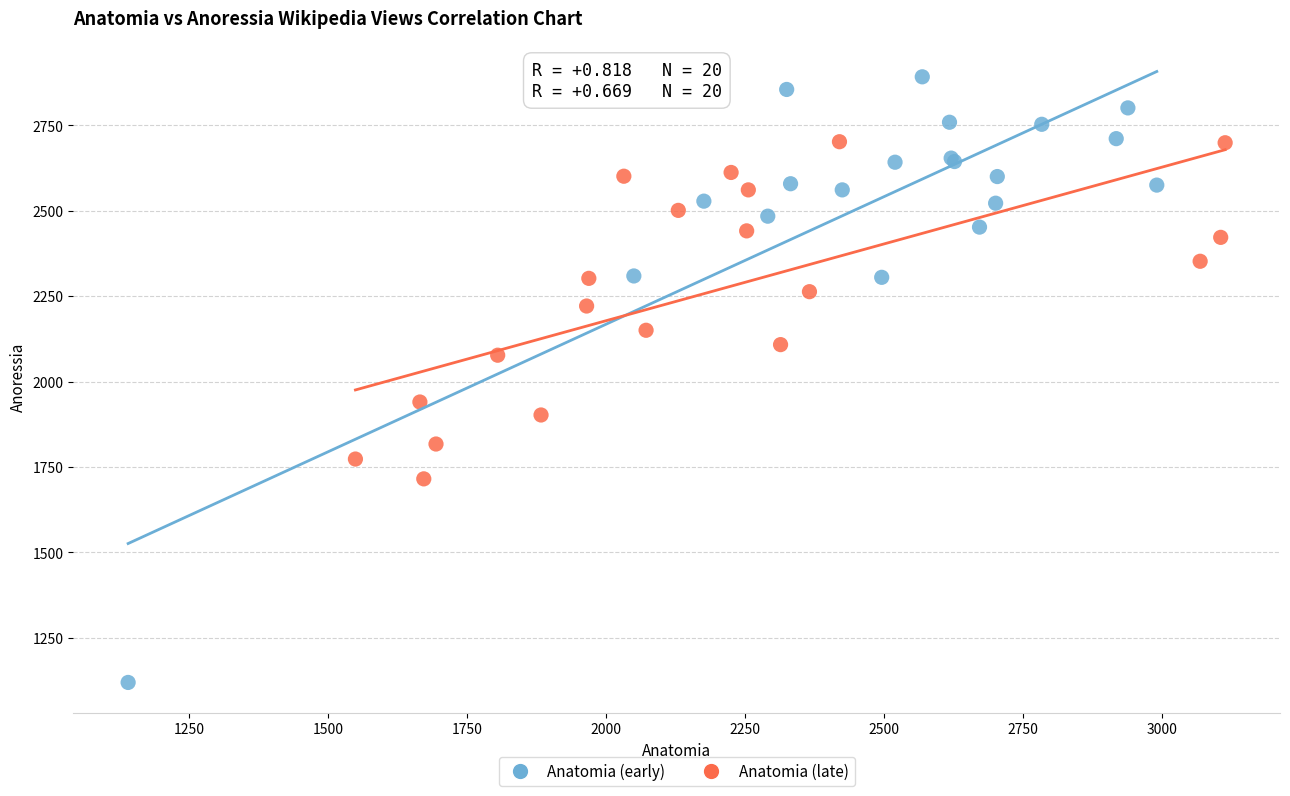

Which series has the widest spread of Y values?

Anatomia (early)